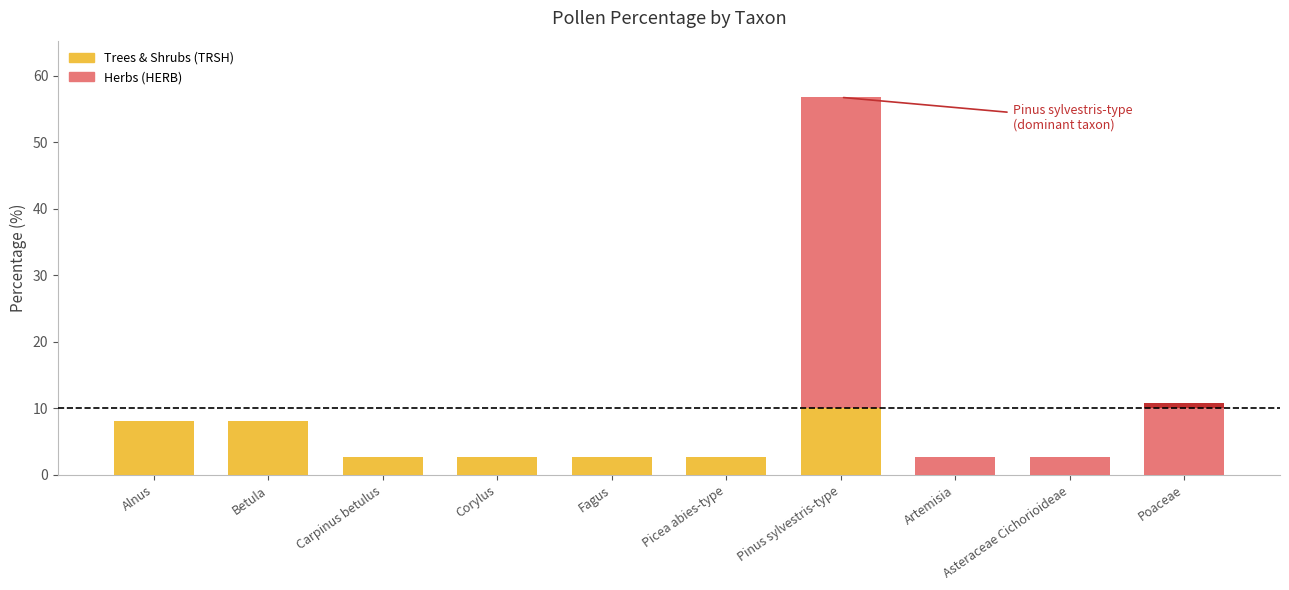

What is the difference between the second highest and minimum values in the percentage series?

8.1